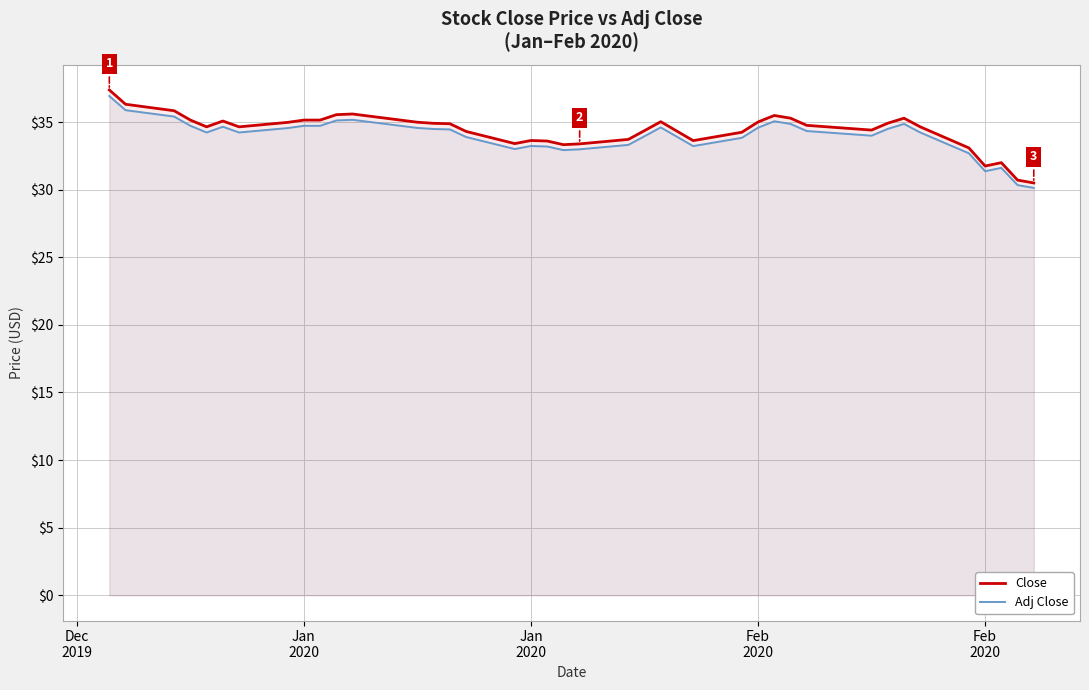

What is the value of the Adj Close point at the 35th from the left?

34.2